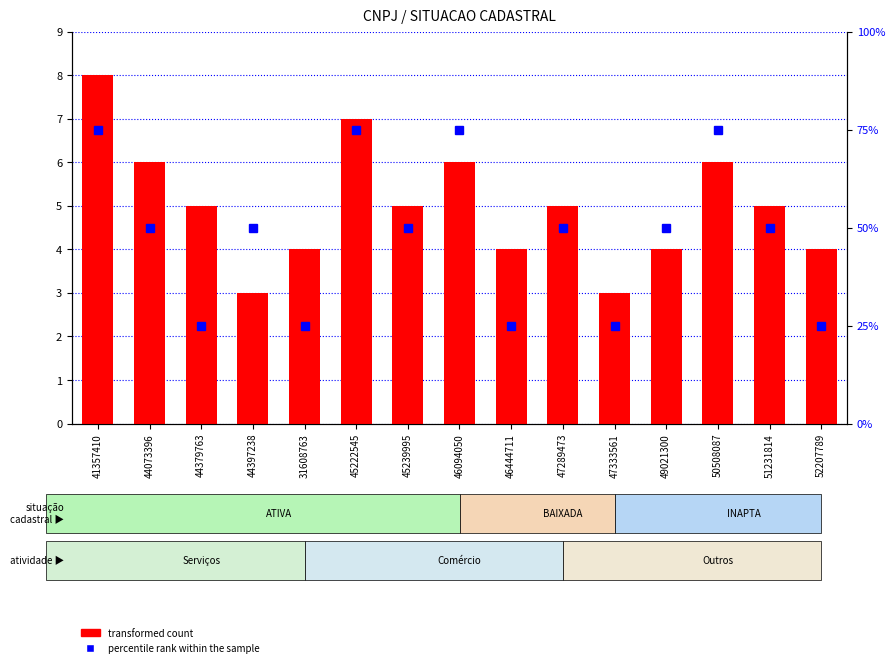

How many distinct data groups are displayed?

2